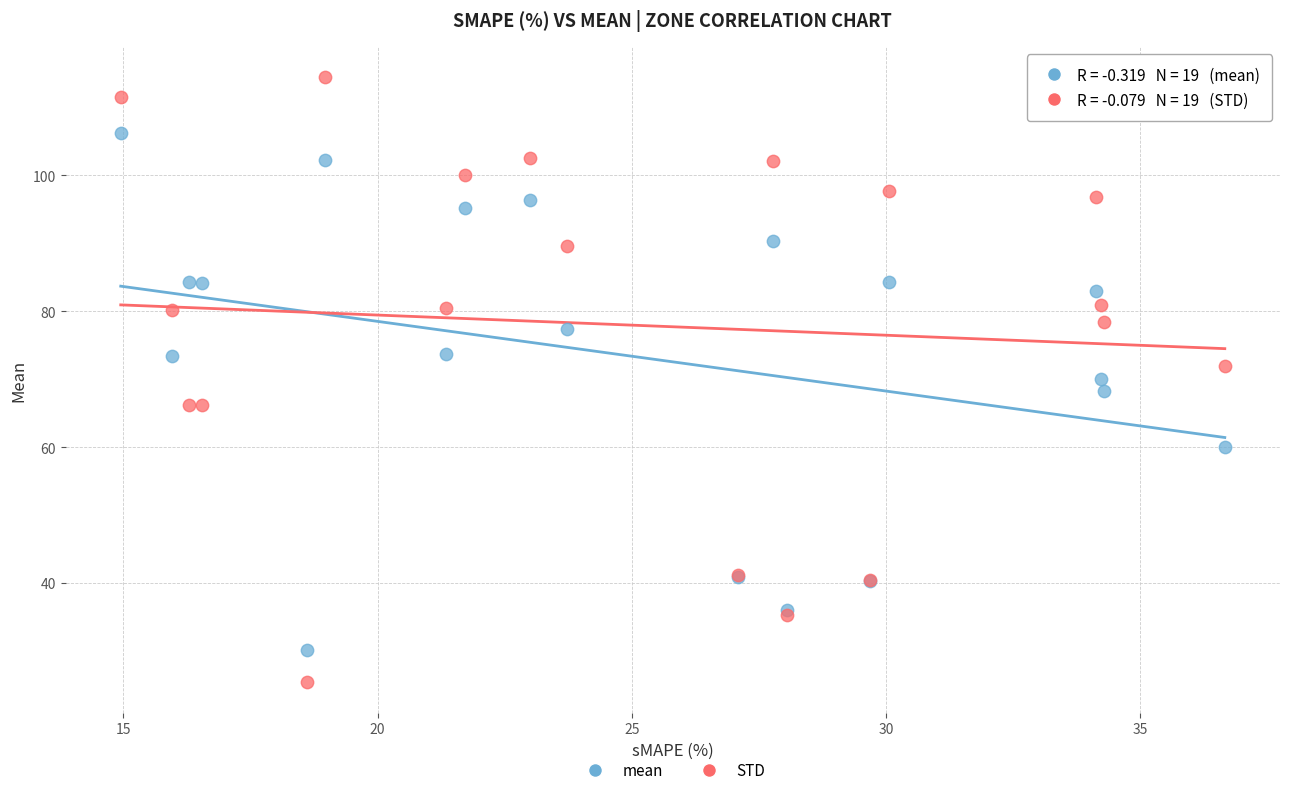

Which series has the widest spread of Y values?

STD